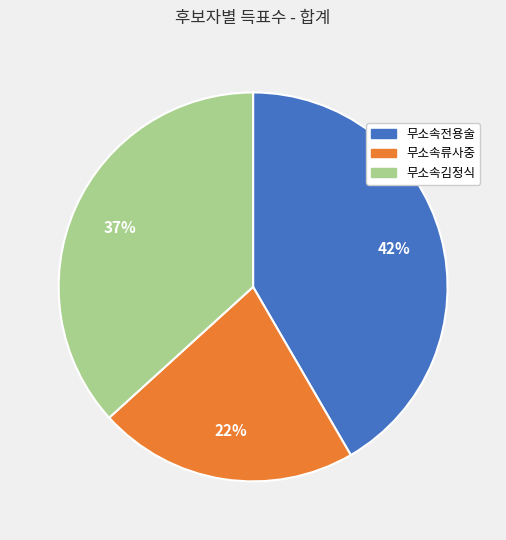

Which has a higher value, 무소속김정식 or 무소속류사중?

무소속김정식